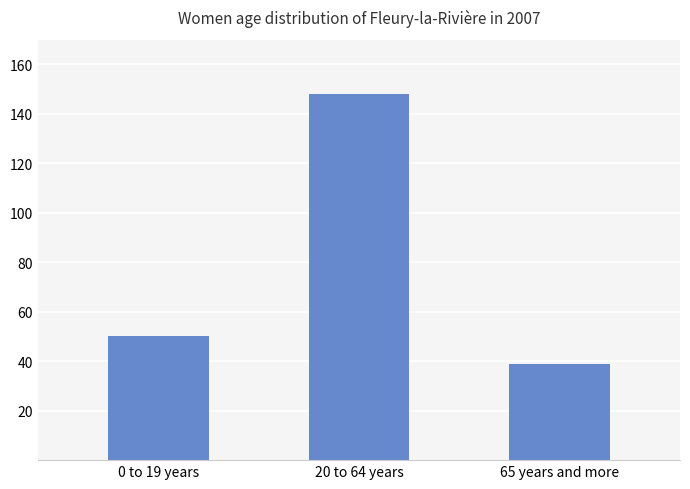

What is the average value?

79